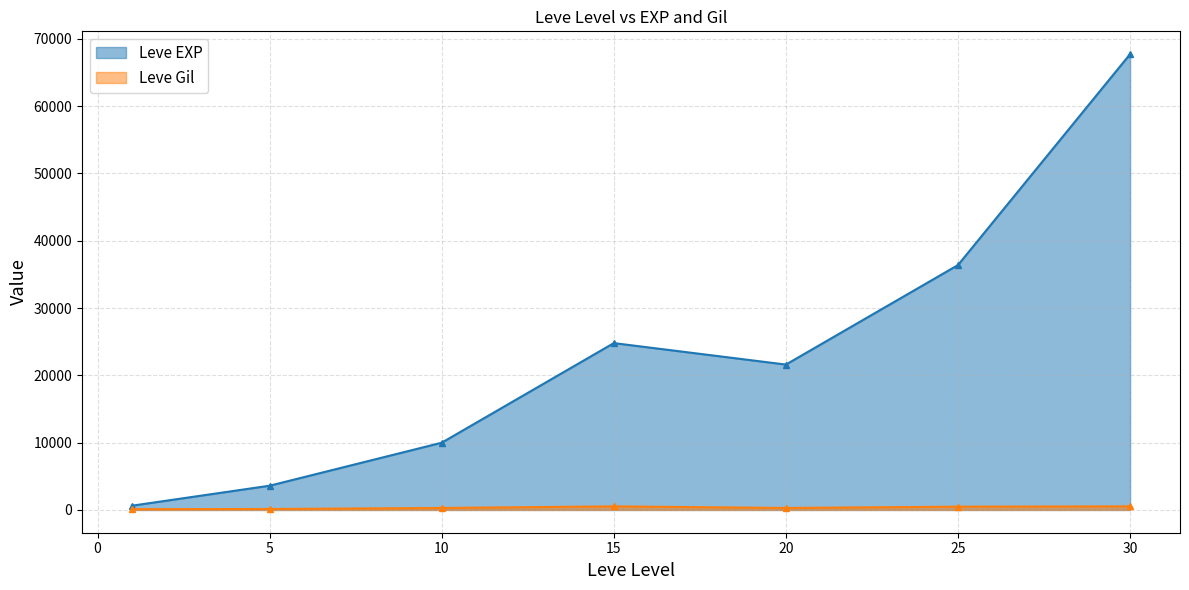

What is the total value across all series at 1?

743